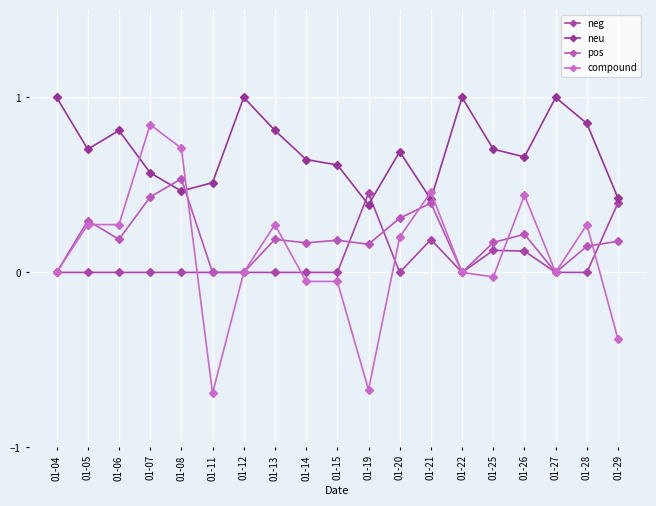

Which series ends up on top after the final intersection of neu and neg?

neu